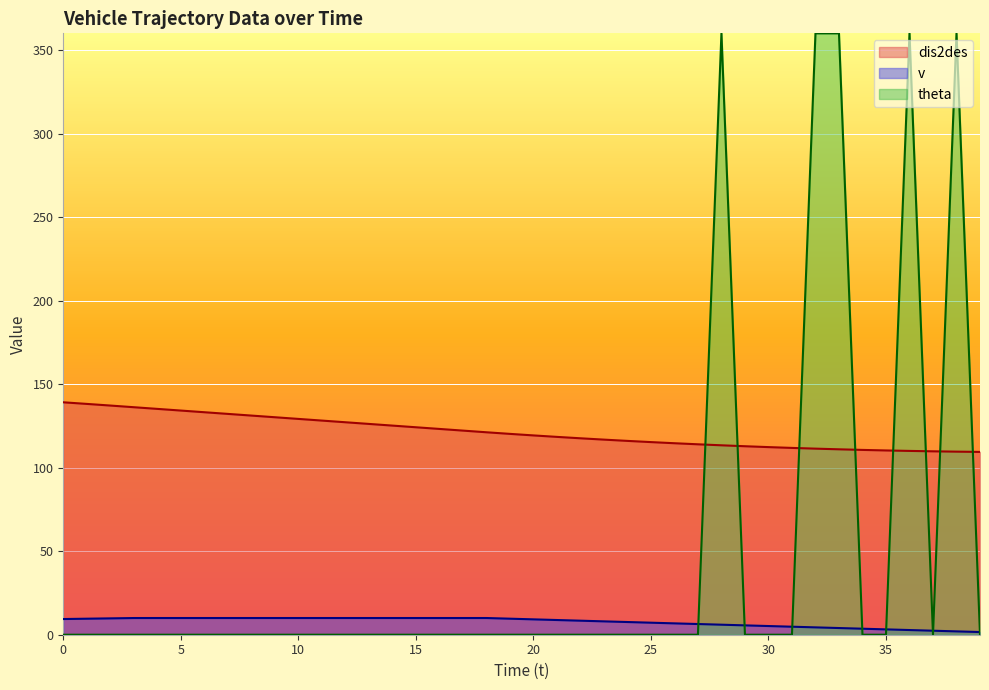

Which series has the largest range (max minus min)?

theta